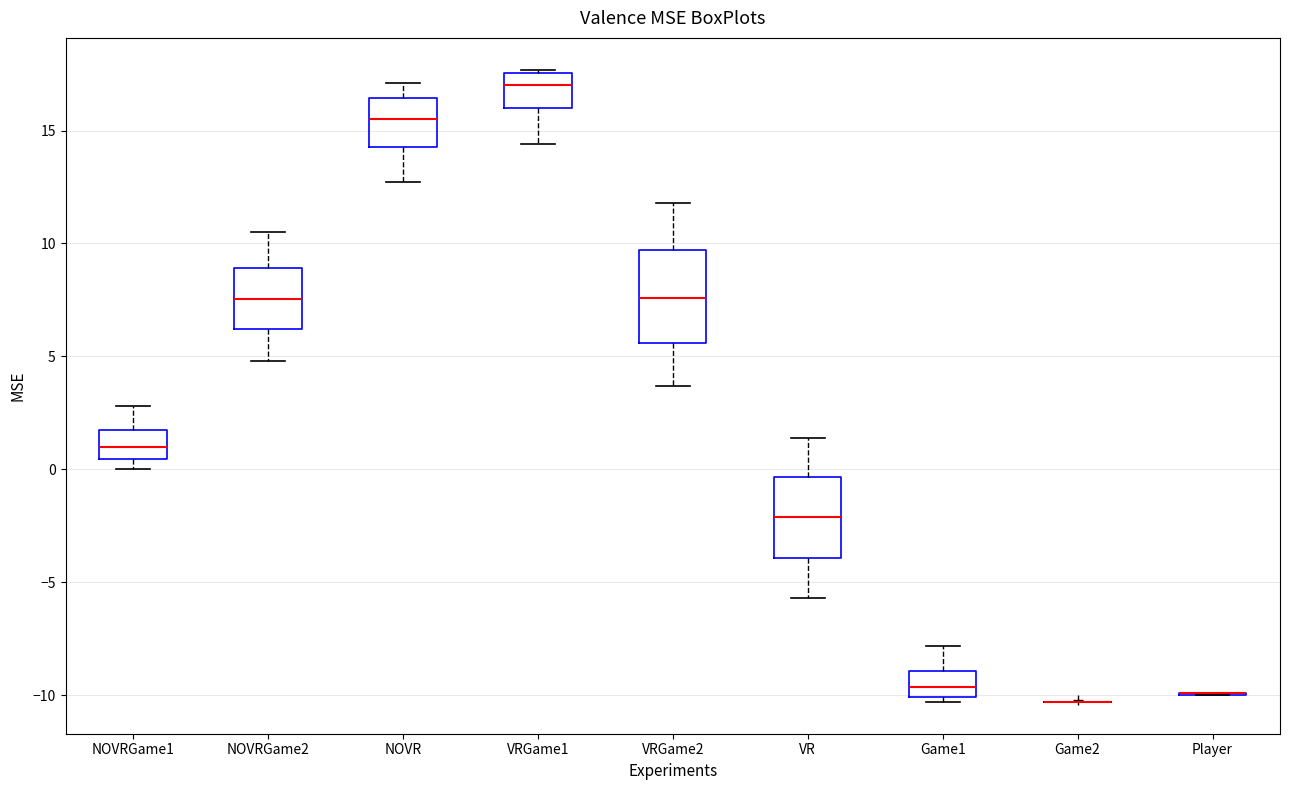

Which box is the tallest, from its lower edge to its upper edge?

VRGame2